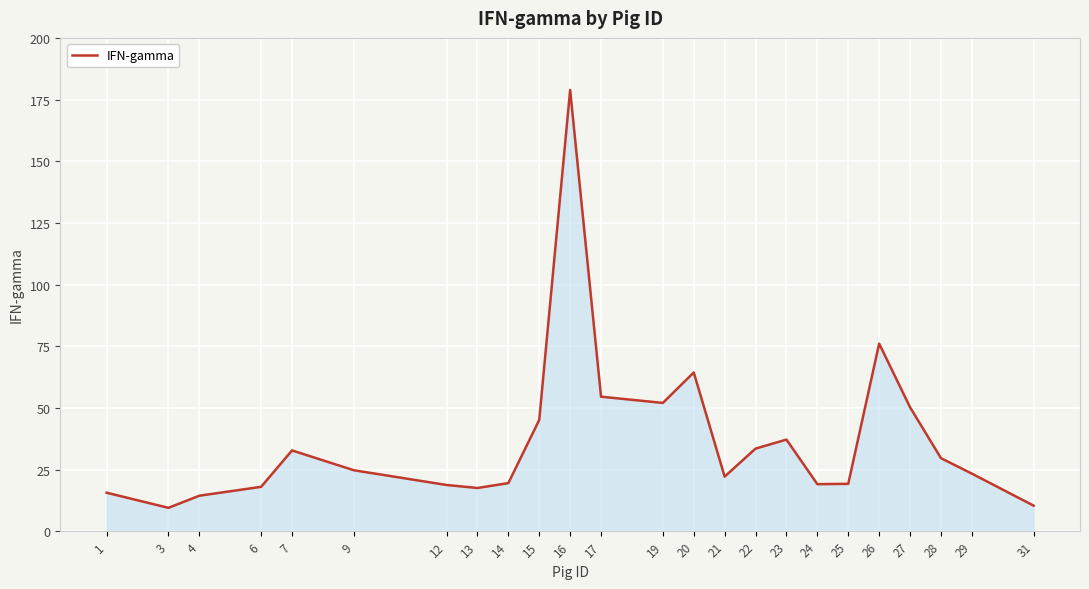

What is the difference between the maximum and minimum values?

169.4